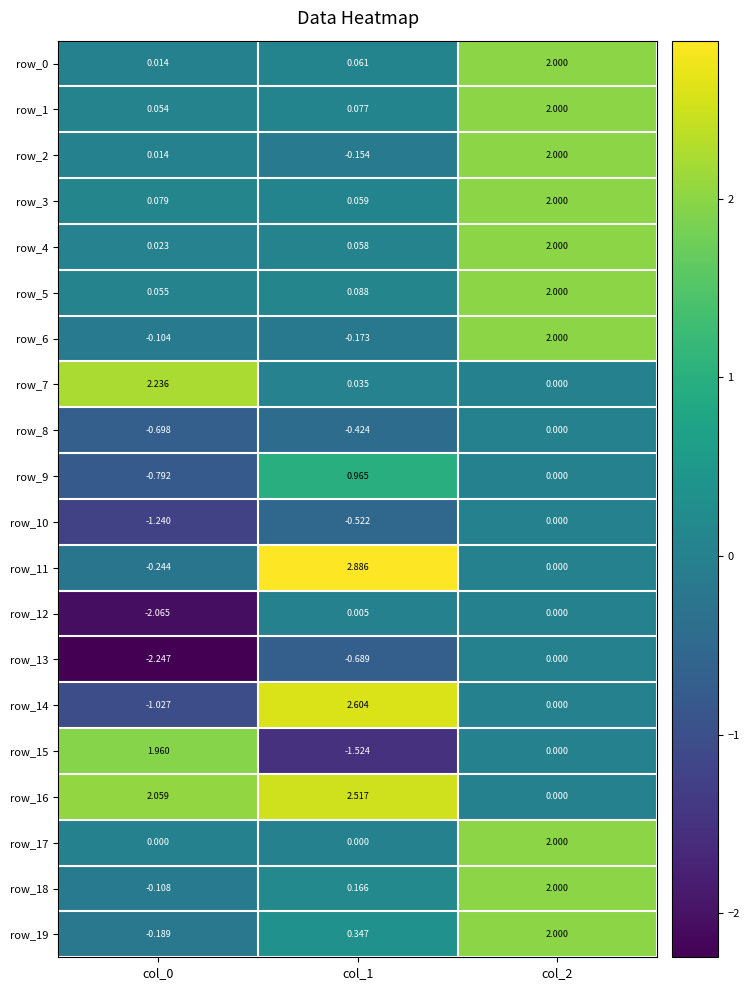

Reading right to left, transcribe all the data shown in this chart.

row_0: 2.0	0.1	0.0
row_1: 2.0	0.1	0.1
row_2: 2.0	-0.2	0.0
row_3: 2.0	0.1	0.1
row_4: 2.0	0.1	0.0
row_5: 2.0	0.1	0.1
row_6: 2.0	-0.2	-0.1
row_7: 0.0	0.0	2.2
row_8: 0.0	-0.4	-0.7
row_9: 0.0	1.0	-0.8
row_10: 0.0	-0.5	-1.2
row_11: 0.0	2.9	-0.2
row_12: 0.0	0.0	-2.1
row_13: 0.0	-0.7	-2.2
row_14: 0.0	2.6	-1.0
row_15: 0.0	-1.5	2.0
row_16: 0.0	2.5	2.1
row_17: 2.0	0.0	0.0
row_18: 2.0	0.2	-0.1
row_19: 2.0	0.3	-0.2